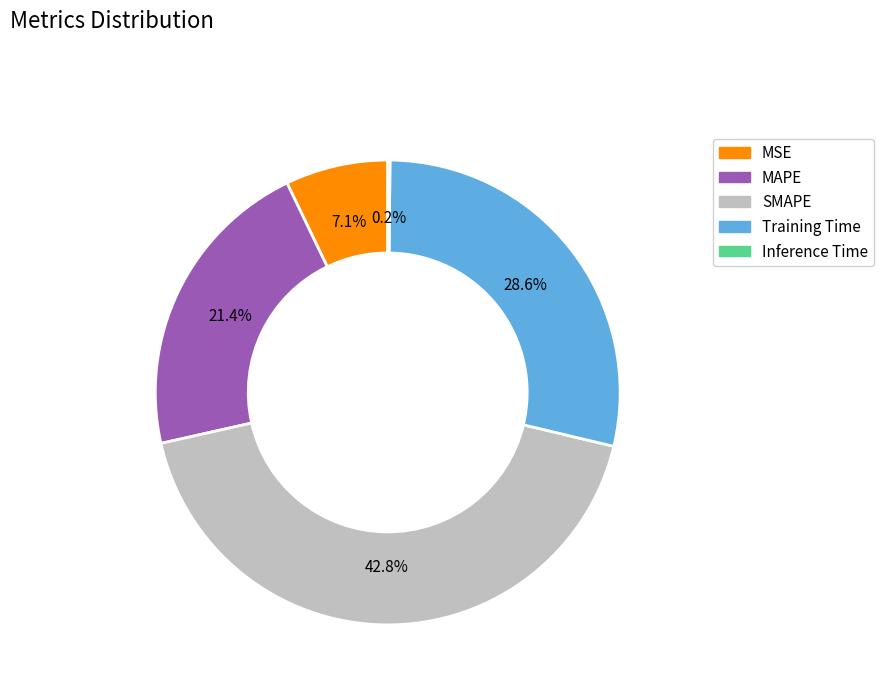

Is the sum of MAPE and SMAPE greater than half?

Yes